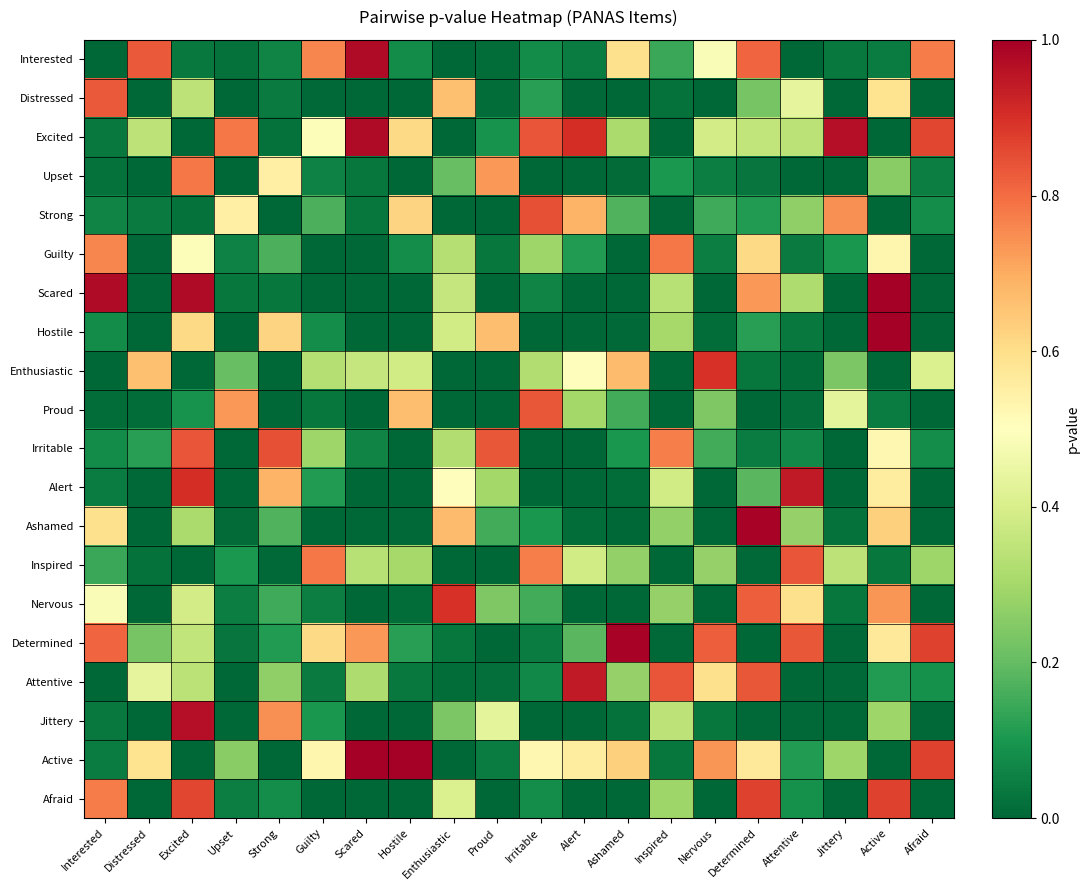

Reading right to left, list all the values displayed in this chart.

Interested: Afraid=0.8	Active=0.0	Jittery=0.0	Attentive=0.0	Determined=0.8	Nervous=0.5	Inspired=0.1	Ashamed=0.6	Alert=0.0	Irritable=0.1	Proud=0.0	Enthusiastic=0.0	Hostile=0.1	Scared=1.0	Guilty=0.8	Strong=0.1	Upset=0.0	Excited=0.0	Distressed=0.8	Interested=0.0
Distressed: Afraid=0.0	Active=0.6	Jittery=0.0	Attentive=0.4	Determined=0.2	Nervous=0.0	Inspired=0.0	Ashamed=0.0	Alert=0.0	Irritable=0.1	Proud=0.0	Enthusiastic=0.7	Hostile=0.0	Scared=0.0	Guilty=0.0	Strong=0.0	Upset=0.0	Excited=0.3	Distressed=0.0	Interested=0.8
Excited: Afraid=0.9	Active=0.0	Jittery=1.0	Attentive=0.3	Determined=0.4	Nervous=0.4	Inspired=0.0	Ashamed=0.3	Alert=0.9	Irritable=0.8	Proud=0.1	Enthusiastic=0.0	Hostile=0.6	Scared=1.0	Guilty=0.5	Strong=0.0	Upset=0.8	Excited=0.0	Distressed=0.3	Interested=0.0
Upset: Afraid=0.0	Active=0.3	Jittery=0.0	Attentive=0.0	Determined=0.0	Nervous=0.0	Inspired=0.1	Ashamed=0.0	Alert=0.0	Irritable=0.0	Proud=0.7	Enthusiastic=0.2	Hostile=0.0	Scared=0.0	Guilty=0.1	Strong=0.5	Upset=0.0	Excited=0.8	Distressed=0.0	Interested=0.0
Strong: Afraid=0.1	Active=0.0	Jittery=0.7	Attentive=0.3	Determined=0.1	Nervous=0.2	Inspired=0.0	Ashamed=0.2	Alert=0.7	Irritable=0.8	Proud=0.0	Enthusiastic=0.0	Hostile=0.6	Scared=0.0	Guilty=0.2	Strong=0.0	Upset=0.5	Excited=0.0	Distressed=0.0	Interested=0.1
Guilty: Afraid=0.0	Active=0.5	Jittery=0.1	Attentive=0.0	Determined=0.6	Nervous=0.0	Inspired=0.8	Ashamed=0.0	Alert=0.1	Irritable=0.3	Proud=0.0	Enthusiastic=0.3	Hostile=0.1	Scared=0.0	Guilty=0.0	Strong=0.2	Upset=0.1	Excited=0.5	Distressed=0.0	Interested=0.8
Scared: Afraid=0.0	Active=1.0	Jittery=0.0	Attentive=0.3	Determined=0.7	Nervous=0.0	Inspired=0.3	Ashamed=0.0	Alert=0.0	Irritable=0.1	Proud=0.0	Enthusiastic=0.4	Hostile=0.0	Scared=0.0	Guilty=0.0	Strong=0.0	Upset=0.0	Excited=1.0	Distressed=0.0	Interested=1.0
Hostile: Afraid=0.0	Active=1.0	Jittery=0.0	Attentive=0.0	Determined=0.1	Nervous=0.0	Inspired=0.3	Ashamed=0.0	Alert=0.0	Irritable=0.0	Proud=0.7	Enthusiastic=0.4	Hostile=0.0	Scared=0.0	Guilty=0.1	Strong=0.6	Upset=0.0	Excited=0.6	Distressed=0.0	Interested=0.1
Enthusiastic: Afraid=0.4	Active=0.0	Jittery=0.2	Attentive=0.0	Determined=0.0	Nervous=0.9	Inspired=0.0	Ashamed=0.7	Alert=0.5	Irritable=0.3	Proud=0.0	Enthusiastic=0.0	Hostile=0.4	Scared=0.4	Guilty=0.3	Strong=0.0	Upset=0.2	Excited=0.0	Distressed=0.7	Interested=0.0
Proud: Afraid=0.0	Active=0.0	Jittery=0.4	Attentive=0.0	Determined=0.0	Nervous=0.2	Inspired=0.0	Ashamed=0.2	Alert=0.3	Irritable=0.8	Proud=0.0	Enthusiastic=0.0	Hostile=0.7	Scared=0.0	Guilty=0.0	Strong=0.0	Upset=0.7	Excited=0.1	Distressed=0.0	Interested=0.0
Irritable: Afraid=0.1	Active=0.5	Jittery=0.0	Attentive=0.1	Determined=0.0	Nervous=0.2	Inspired=0.8	Ashamed=0.1	Alert=0.0	Irritable=0.0	Proud=0.8	Enthusiastic=0.3	Hostile=0.0	Scared=0.1	Guilty=0.3	Strong=0.8	Upset=0.0	Excited=0.8	Distressed=0.1	Interested=0.1
Alert: Afraid=0.0	Active=0.6	Jittery=0.0	Attentive=0.9	Determined=0.2	Nervous=0.0	Inspired=0.4	Ashamed=0.0	Alert=0.0	Irritable=0.0	Proud=0.3	Enthusiastic=0.5	Hostile=0.0	Scared=0.0	Guilty=0.1	Strong=0.7	Upset=0.0	Excited=0.9	Distressed=0.0	Interested=0.0
Ashamed: Afraid=0.0	Active=0.6	Jittery=0.0	Attentive=0.3	Determined=1.0	Nervous=0.0	Inspired=0.3	Ashamed=0.0	Alert=0.0	Irritable=0.1	Proud=0.2	Enthusiastic=0.7	Hostile=0.0	Scared=0.0	Guilty=0.0	Strong=0.2	Upset=0.0	Excited=0.3	Distressed=0.0	Interested=0.6
Inspired: Afraid=0.3	Active=0.0	Jittery=0.3	Attentive=0.8	Determined=0.0	Nervous=0.3	Inspired=0.0	Ashamed=0.3	Alert=0.4	Irritable=0.8	Proud=0.0	Enthusiastic=0.0	Hostile=0.3	Scared=0.3	Guilty=0.8	Strong=0.0	Upset=0.1	Excited=0.0	Distressed=0.0	Interested=0.1
Nervous: Afraid=0.0	Active=0.7	Jittery=0.0	Attentive=0.6	Determined=0.8	Nervous=0.0	Inspired=0.3	Ashamed=0.0	Alert=0.0	Irritable=0.2	Proud=0.2	Enthusiastic=0.9	Hostile=0.0	Scared=0.0	Guilty=0.0	Strong=0.2	Upset=0.0	Excited=0.4	Distressed=0.0	Interested=0.5
Determined: Afraid=0.9	Active=0.6	Jittery=0.0	Attentive=0.8	Determined=0.0	Nervous=0.8	Inspired=0.0	Ashamed=1.0	Alert=0.2	Irritable=0.0	Proud=0.0	Enthusiastic=0.0	Hostile=0.1	Scared=0.7	Guilty=0.6	Strong=0.1	Upset=0.0	Excited=0.4	Distressed=0.2	Interested=0.8
Attentive: Afraid=0.1	Active=0.1	Jittery=0.0	Attentive=0.0	Determined=0.8	Nervous=0.6	Inspired=0.8	Ashamed=0.3	Alert=0.9	Irritable=0.1	Proud=0.0	Enthusiastic=0.0	Hostile=0.0	Scared=0.3	Guilty=0.0	Strong=0.3	Upset=0.0	Excited=0.3	Distressed=0.4	Interested=0.0
Jittery: Afraid=0.0	Active=0.3	Jittery=0.0	Attentive=0.0	Determined=0.0	Nervous=0.0	Inspired=0.3	Ashamed=0.0	Alert=0.0	Irritable=0.0	Proud=0.4	Enthusiastic=0.2	Hostile=0.0	Scared=0.0	Guilty=0.1	Strong=0.7	Upset=0.0	Excited=1.0	Distressed=0.0	Interested=0.0
Active: Afraid=0.9	Active=0.0	Jittery=0.3	Attentive=0.1	Determined=0.6	Nervous=0.7	Inspired=0.0	Ashamed=0.6	Alert=0.6	Irritable=0.5	Proud=0.0	Enthusiastic=0.0	Hostile=1.0	Scared=1.0	Guilty=0.5	Strong=0.0	Upset=0.3	Excited=0.0	Distressed=0.6	Interested=0.0
Afraid: Afraid=0.0	Active=0.9	Jittery=0.0	Attentive=0.1	Determined=0.9	Nervous=0.0	Inspired=0.3	Ashamed=0.0	Alert=0.0	Irritable=0.1	Proud=0.0	Enthusiastic=0.4	Hostile=0.0	Scared=0.0	Guilty=0.0	Strong=0.1	Upset=0.0	Excited=0.9	Distressed=0.0	Interested=0.8